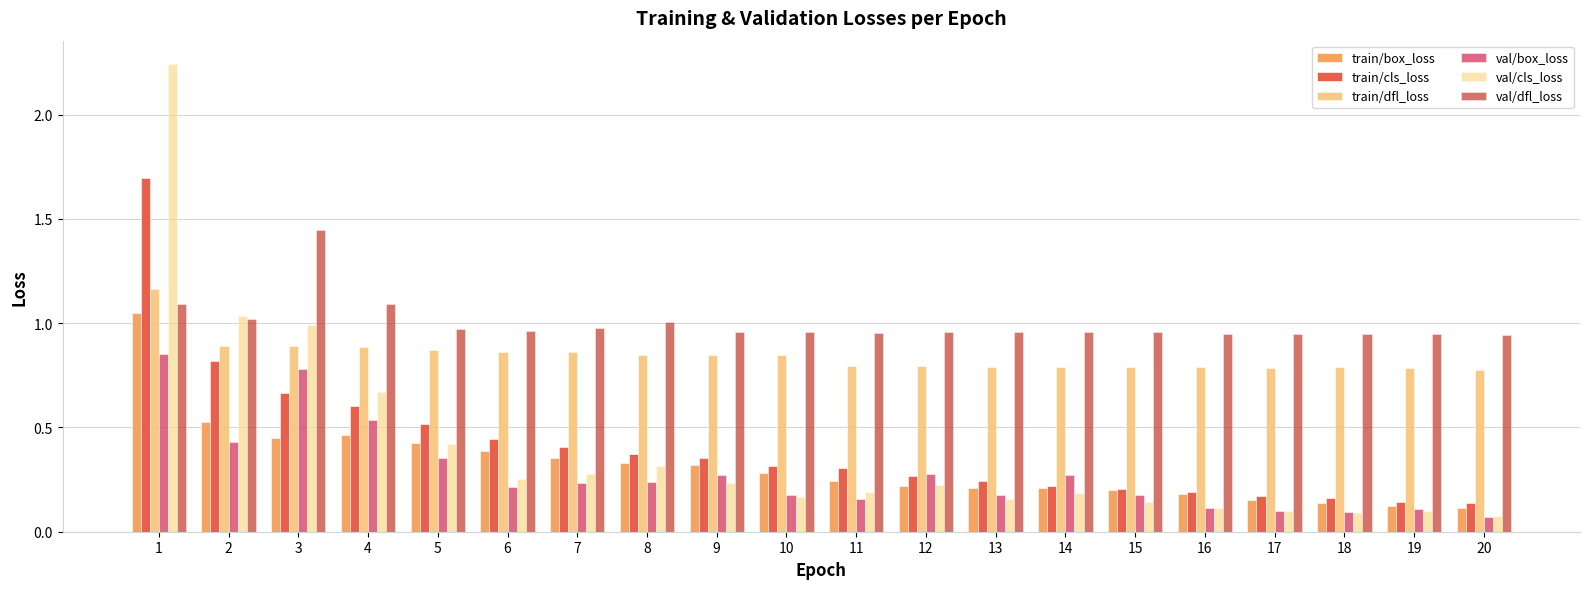

At 15, list the series in order from largest to smallest.

val/dfl_loss, train/dfl_loss, train/cls_loss, train/box_loss, val/box_loss, val/cls_loss